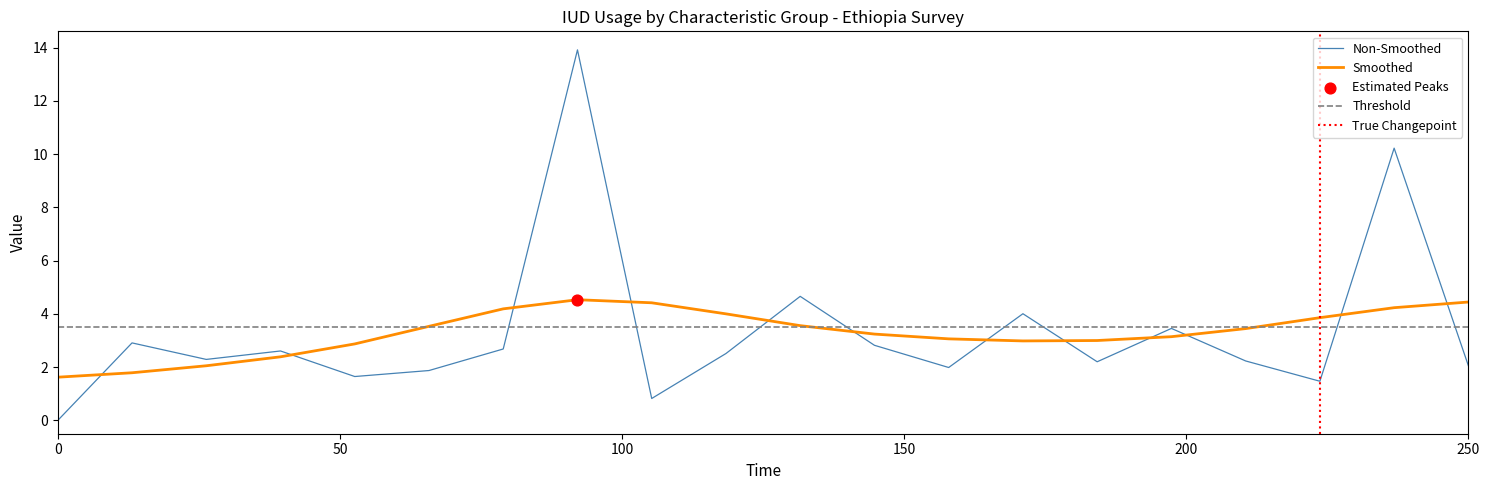

What is the highest value of the Smoothed series?

4.5